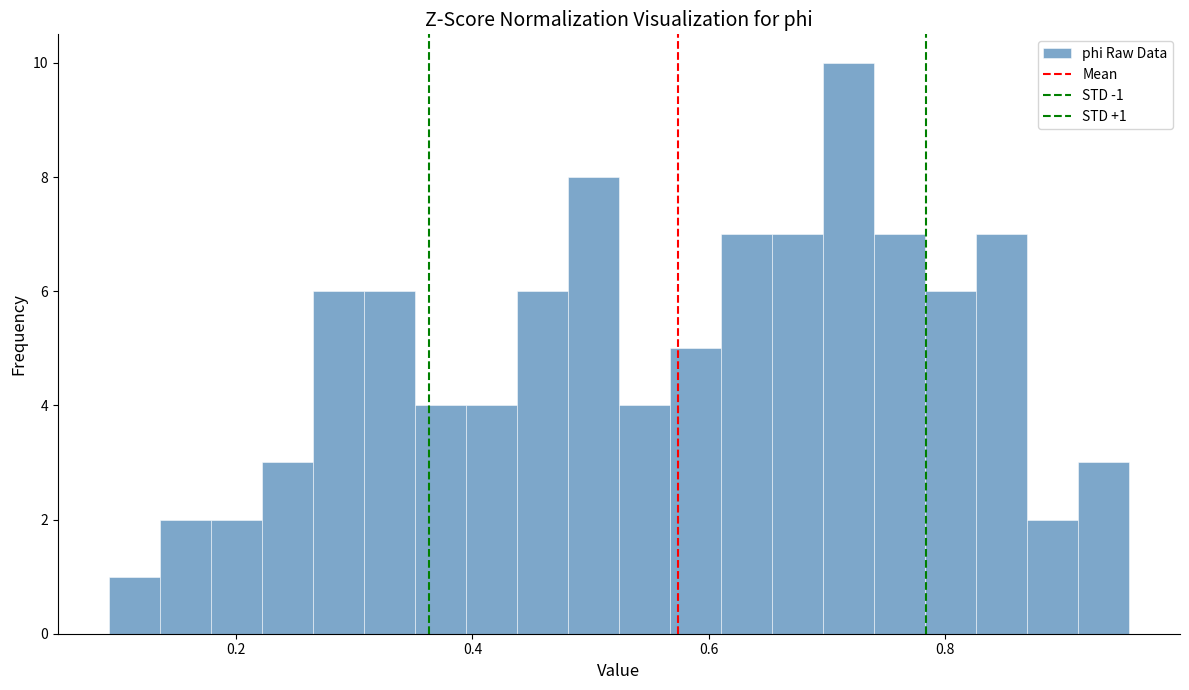

Read against the x-axis, roughly where is the centre of the tallest bar?

0.72